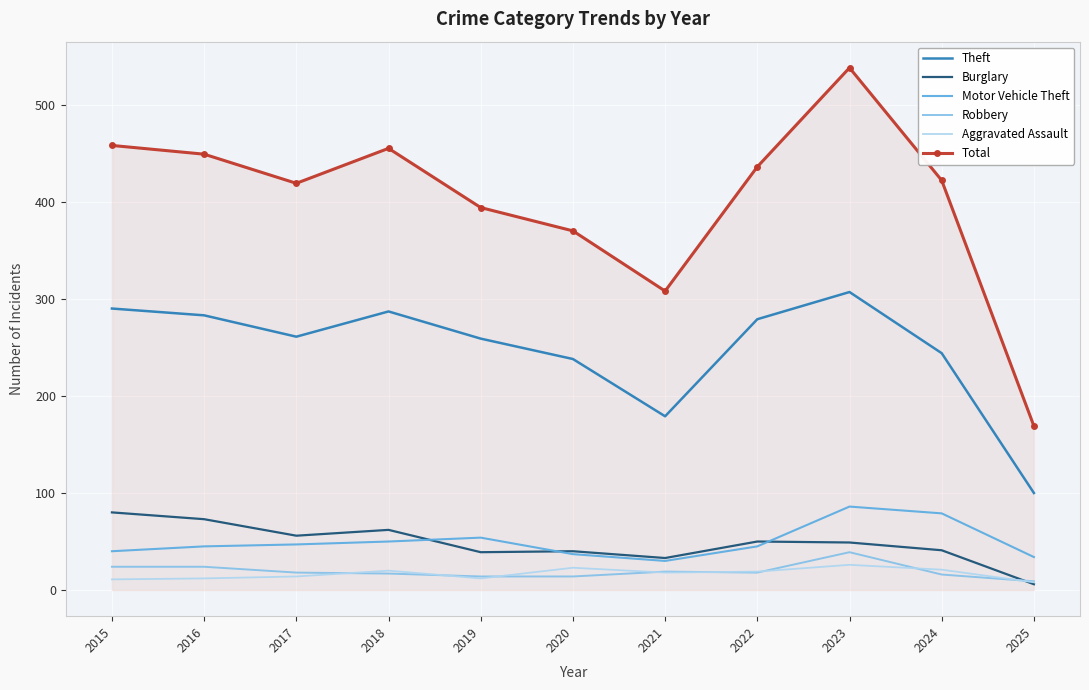

What is the difference between the maximum and minimum values in the Burglary series?

74